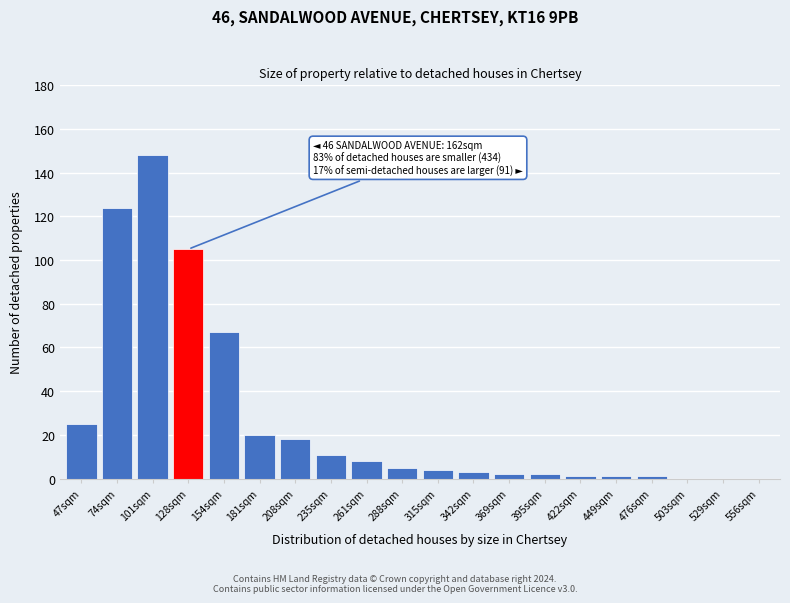

True or false: the data shows 120 at 154sqm.

False